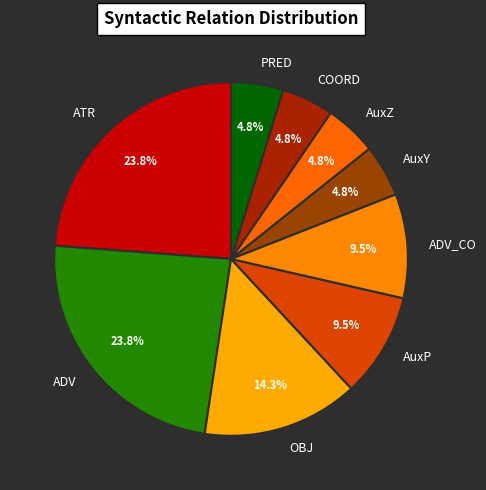

Do PRED and ADV together represent more than half of the pie?

No